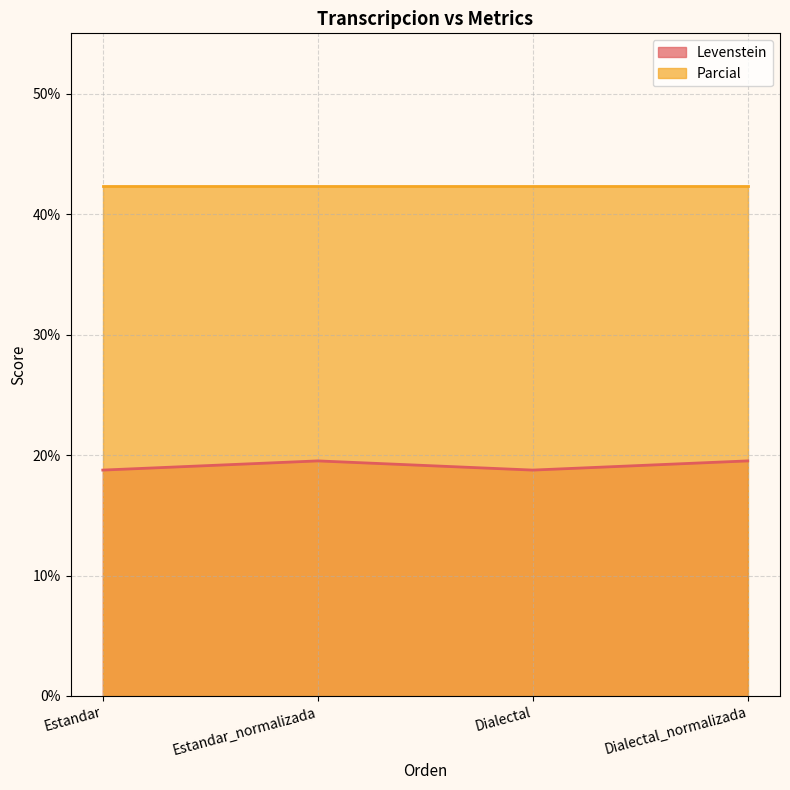

What position from the left is Dialectal_normalizada?

4